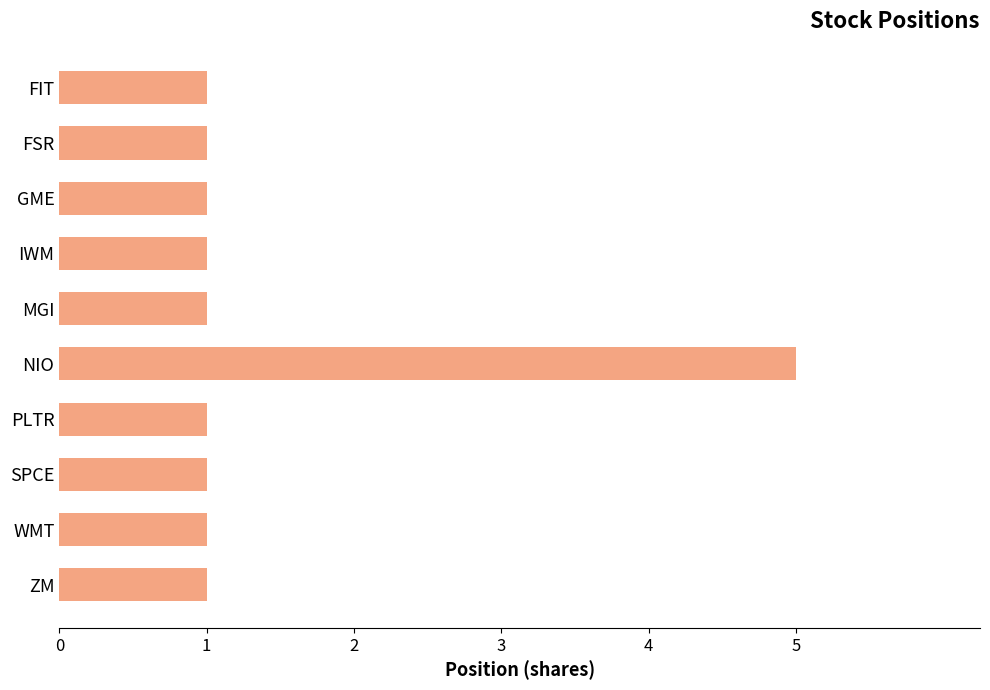

Is it true that the value at FIT is 1?

True